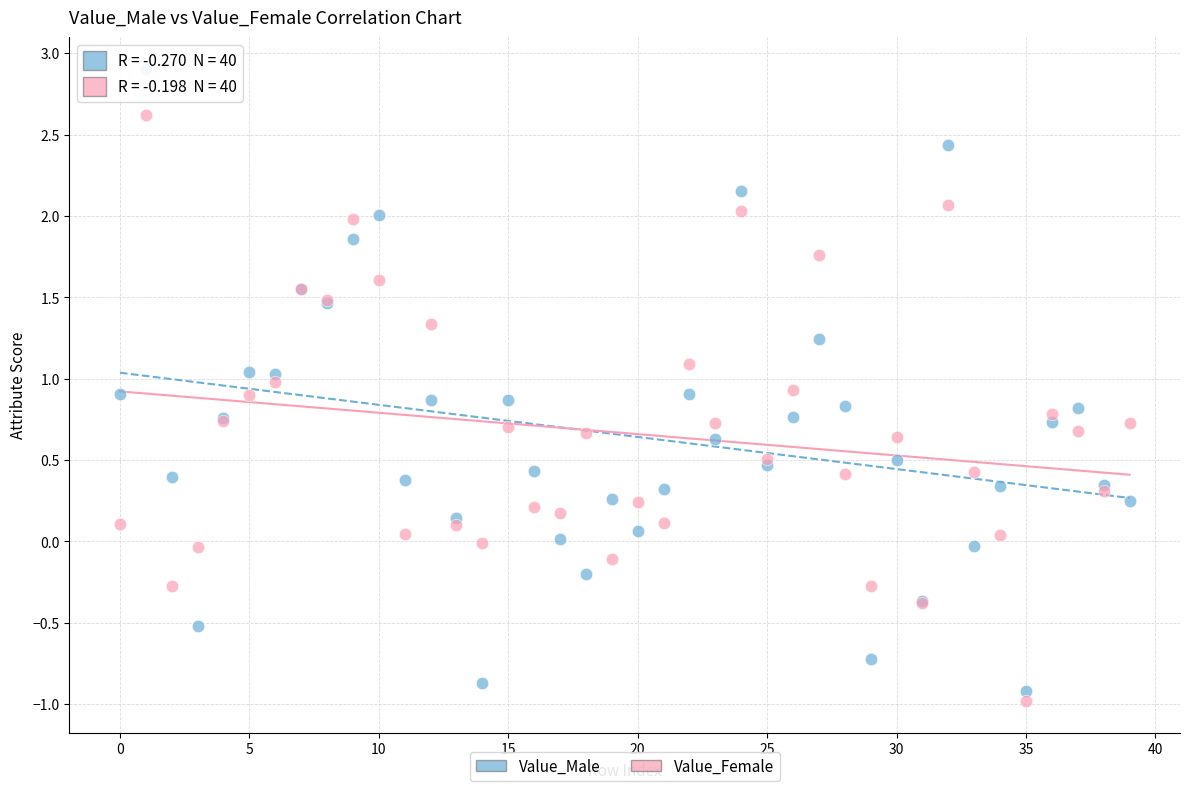

What are all the series names shown in the legend?

Value_Male, Value_Female